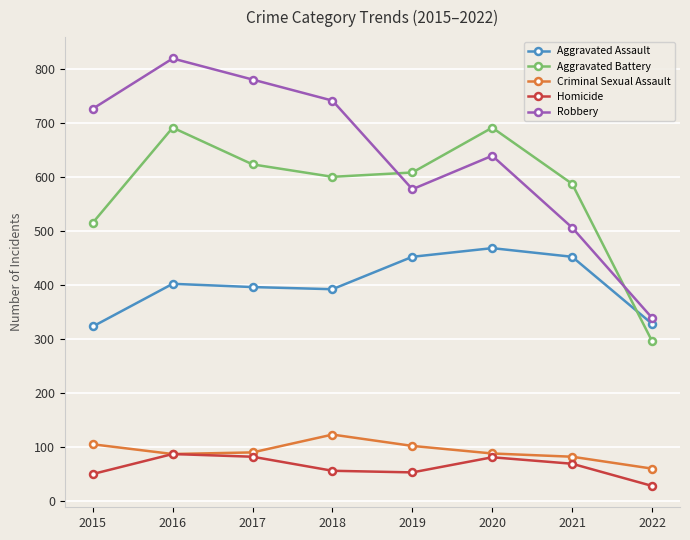

Does the chart display data point markers on the line(s)?

Yes